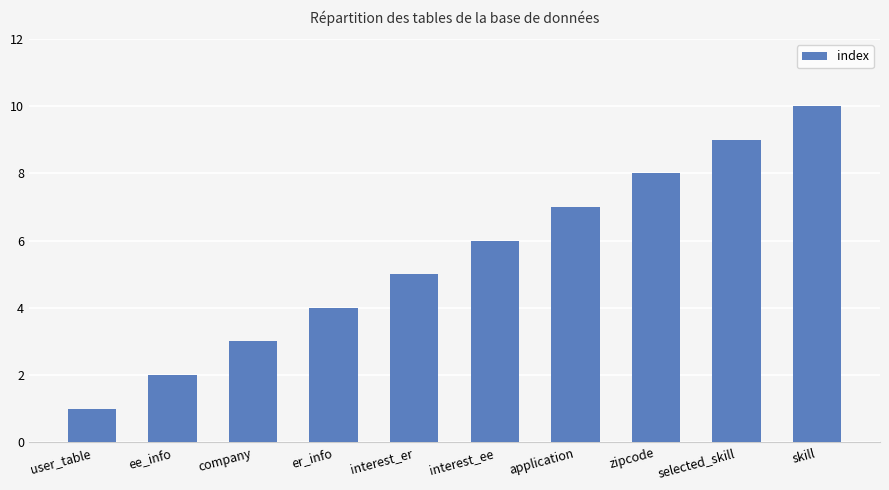

What is the maximum value shown in the chart?

10